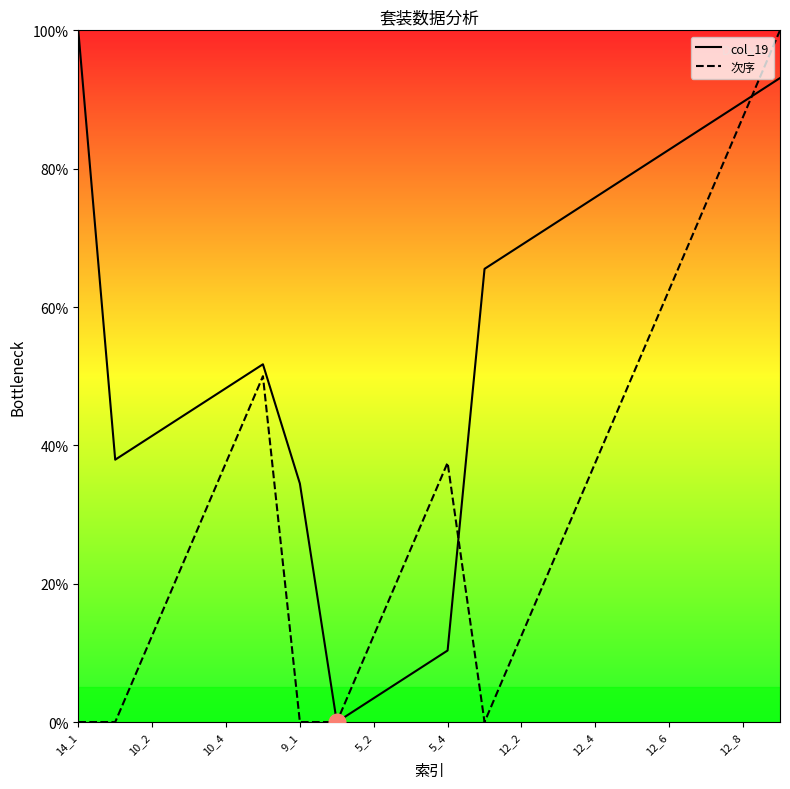

Reading left to right, transcribe all the data shown in this chart.

col_19: 100.0	37.9	41.4	44.8	48.3	51.7	34.5	0.0	3.4	6.9	10.3	65.5	69.0	72.4	75.9	79.3	82.8	86.2	89.7	93.1
次序: 0.0	0.0	12.5	25.0	37.5	50.0	0.0	0.0	12.5	25.0	37.5	0.0	12.5	25.0	37.5	50.0	62.5	75.0	87.5	100.0